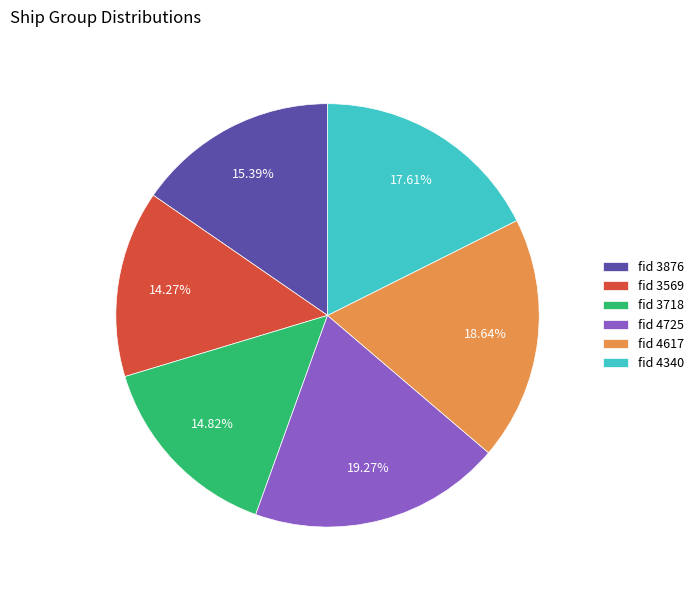

Is there any slice that represents more than half of the pie?

No